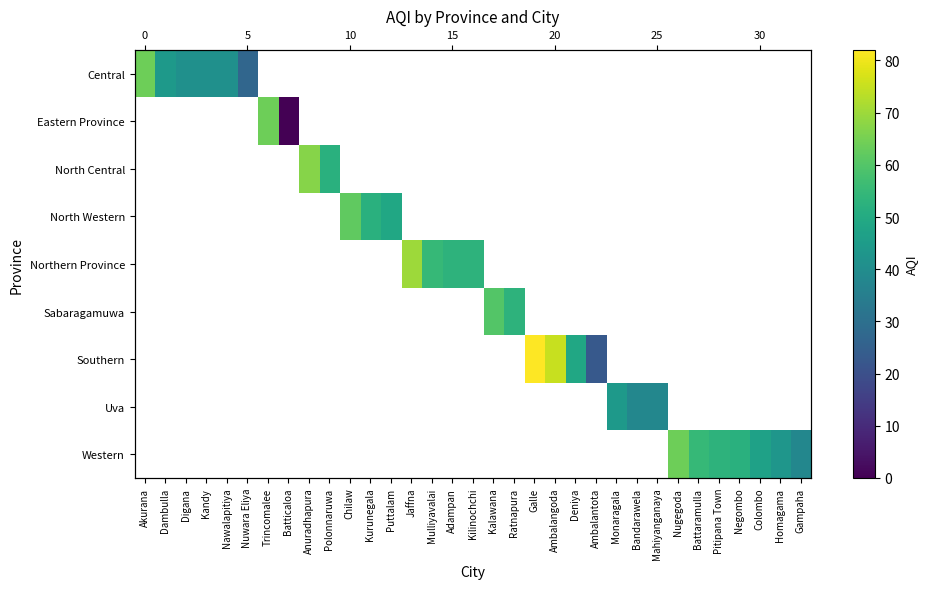

How many positive values does the Southern series have?

4